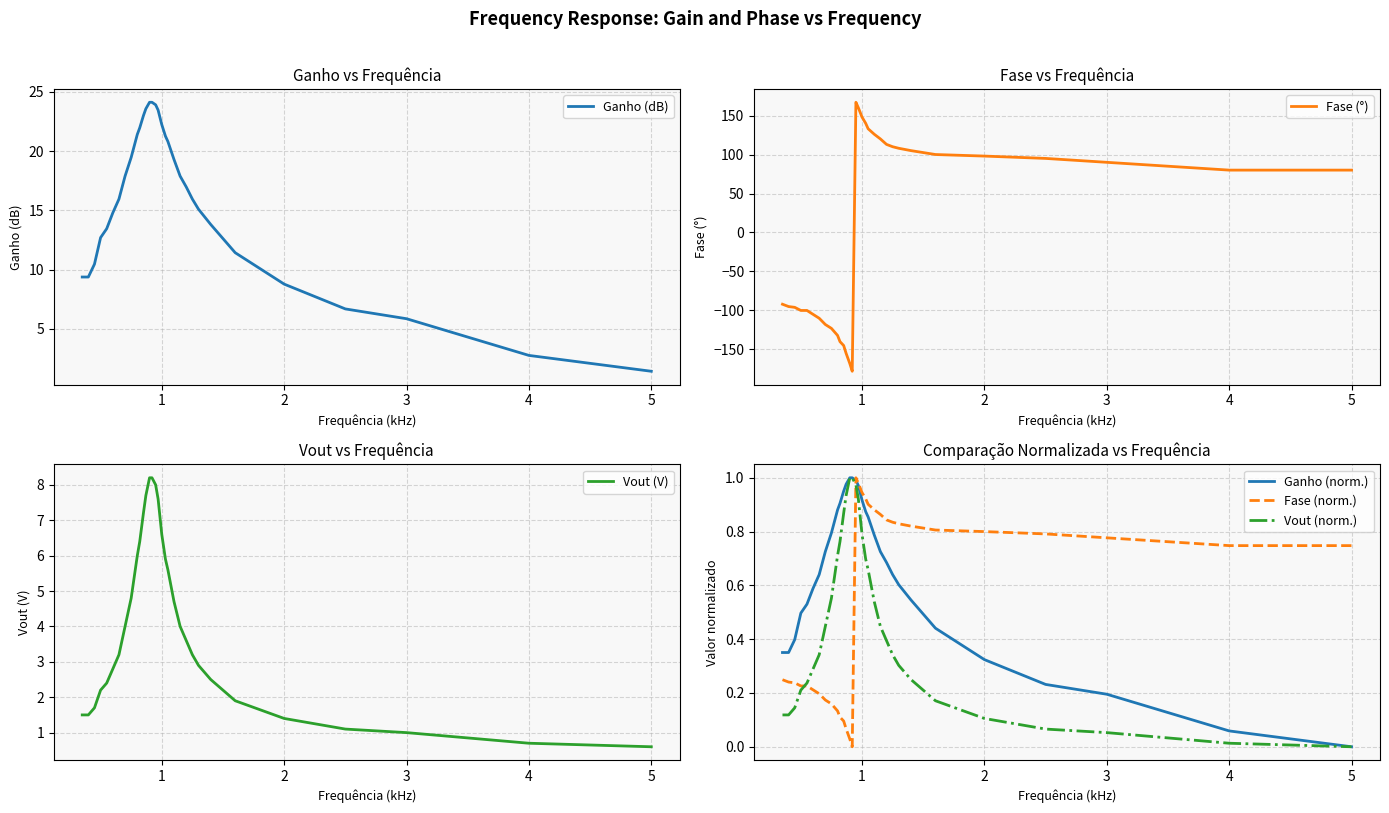

Which category has the lowest value in the Ganho (dB) series?

5